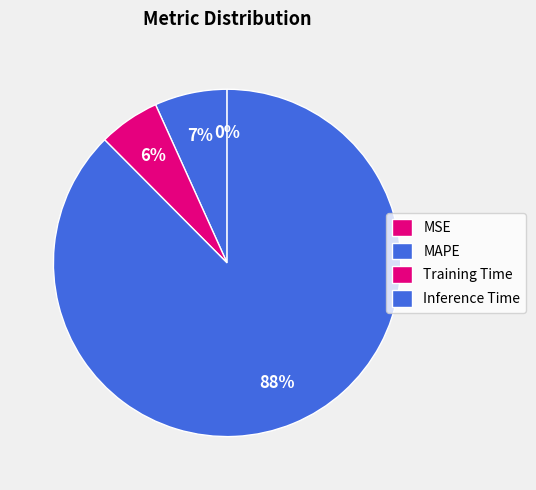

Is there a majority slice in this chart?

Yes